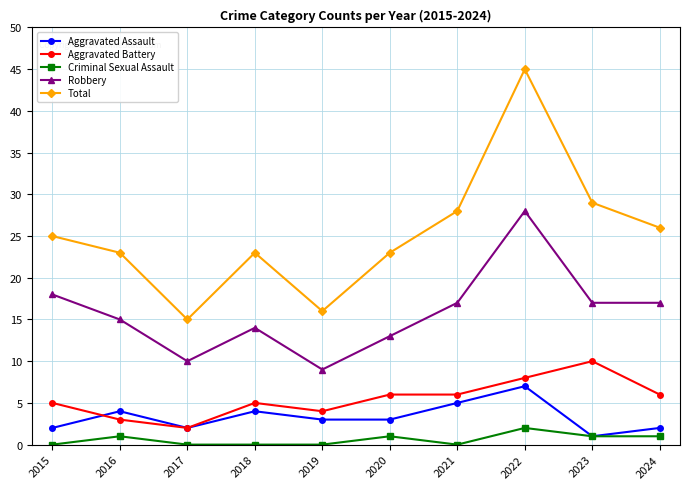

Which series has the widest spread of values?

Total